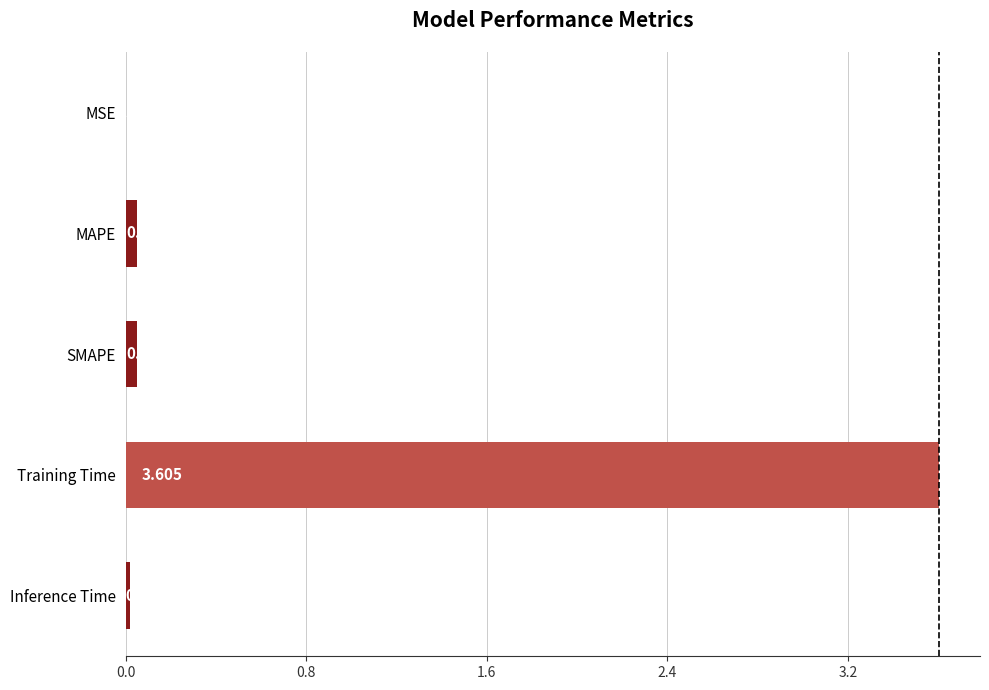

What is the maximum value shown in the chart?

3.6